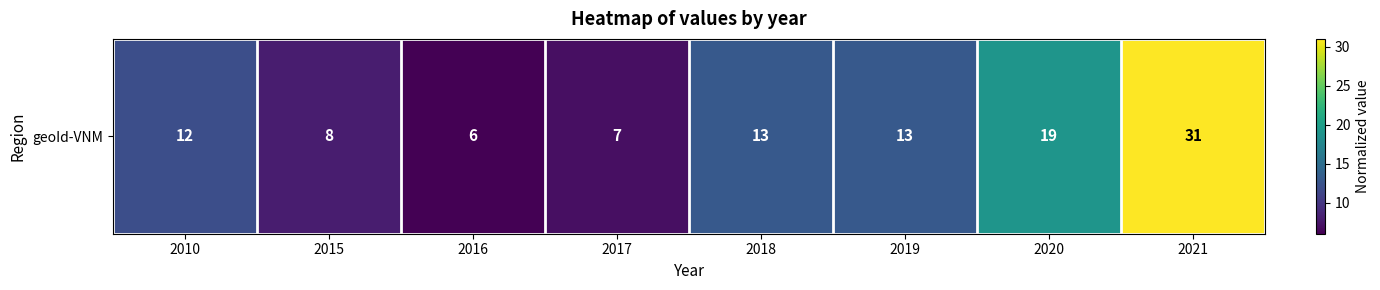

Approximately how many times larger is the value at 2020 compared to 2010?

1.6